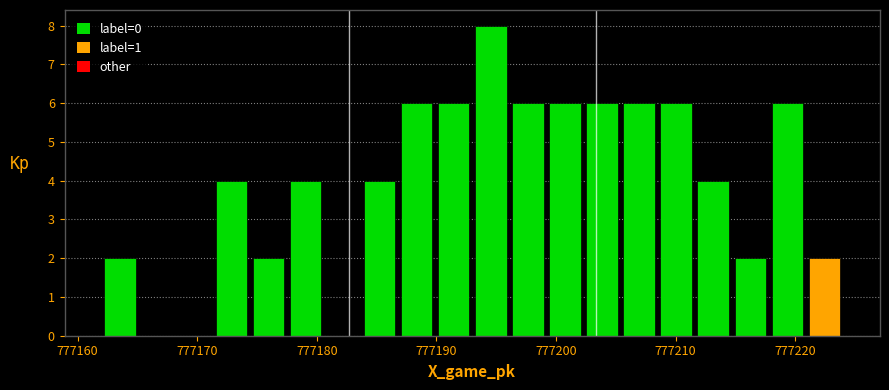

Around what value on the x-axis is the tallest bar? Give the approximate position of its centre, as read against the axis.

777195